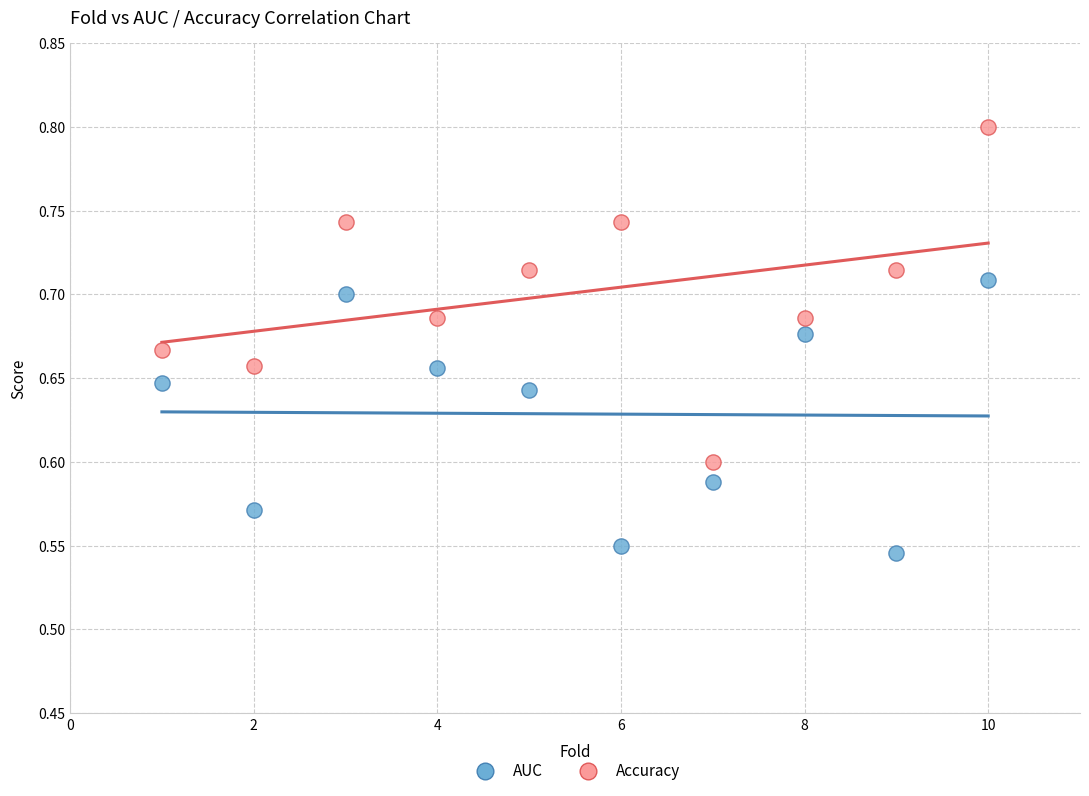

Which series has the largest Y range (max minus min)?

Accuracy